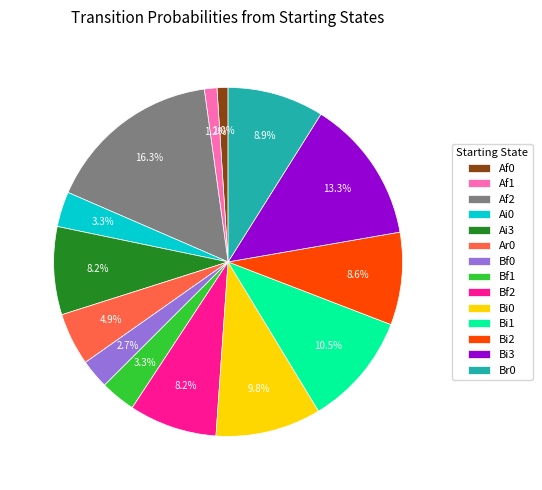

To the nearest percent, what percentage of the pie is Ar0?

5%